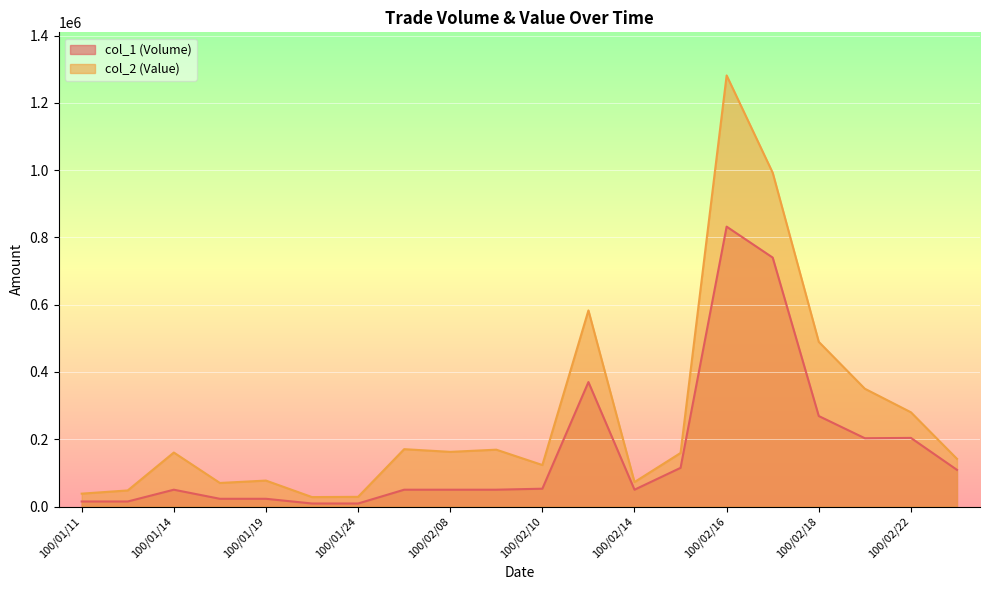

True or false: col_2 and col_1 intersect in this chart.

False